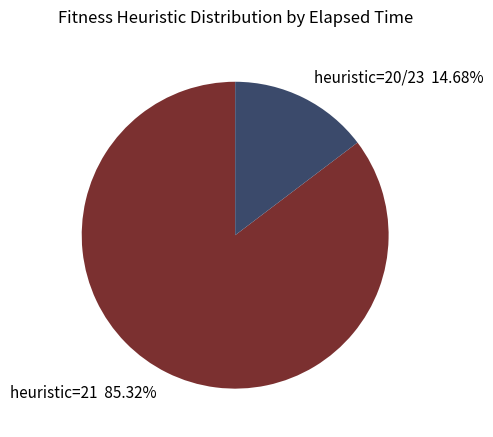

Which category has the smallest portion of the pie?

heuristic=20/23 14.68%